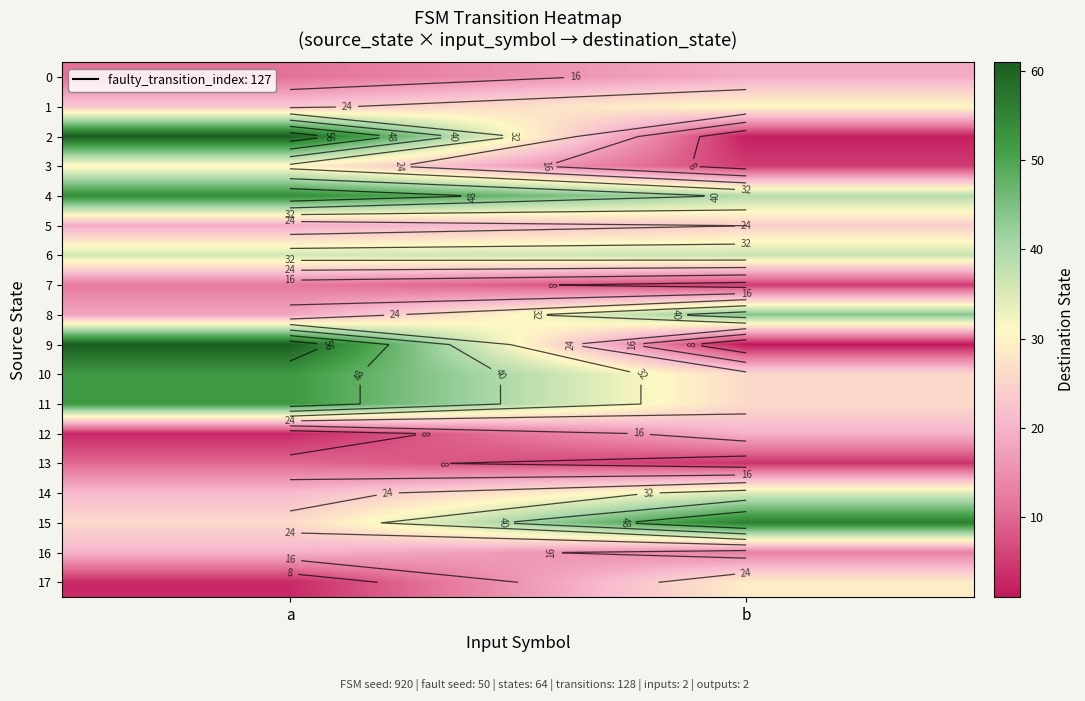

Which series has the widest spread of values?

9